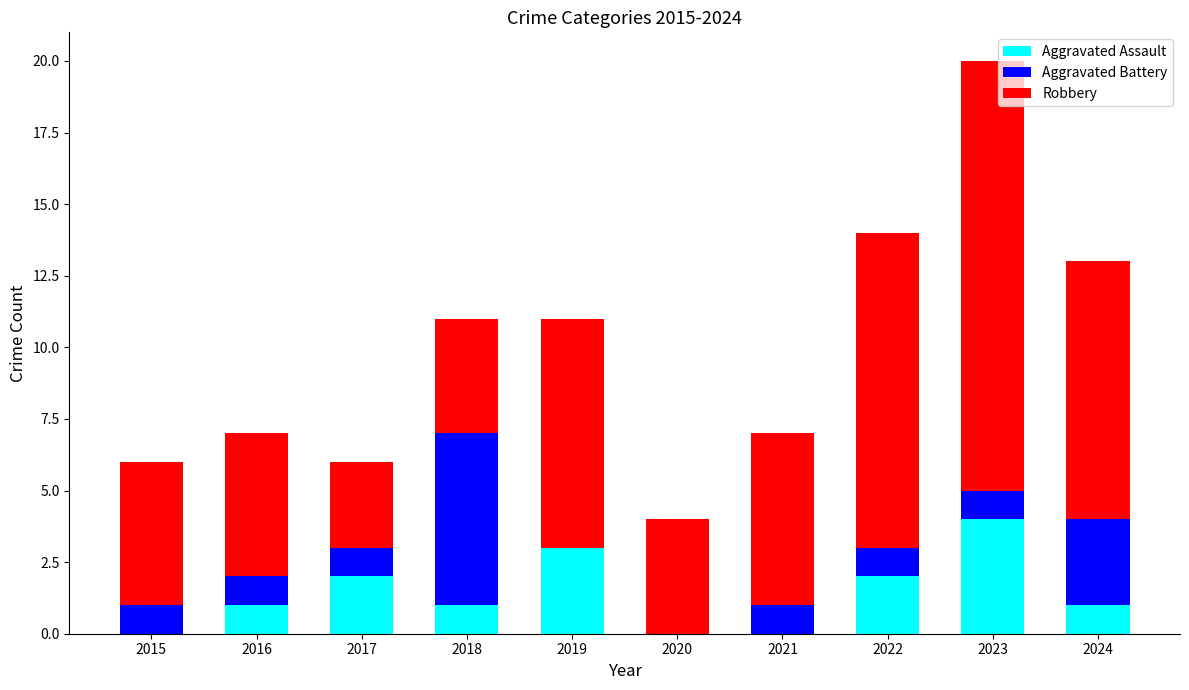

The Aggravated Assault series shows 4 at 2023. True or false?

True